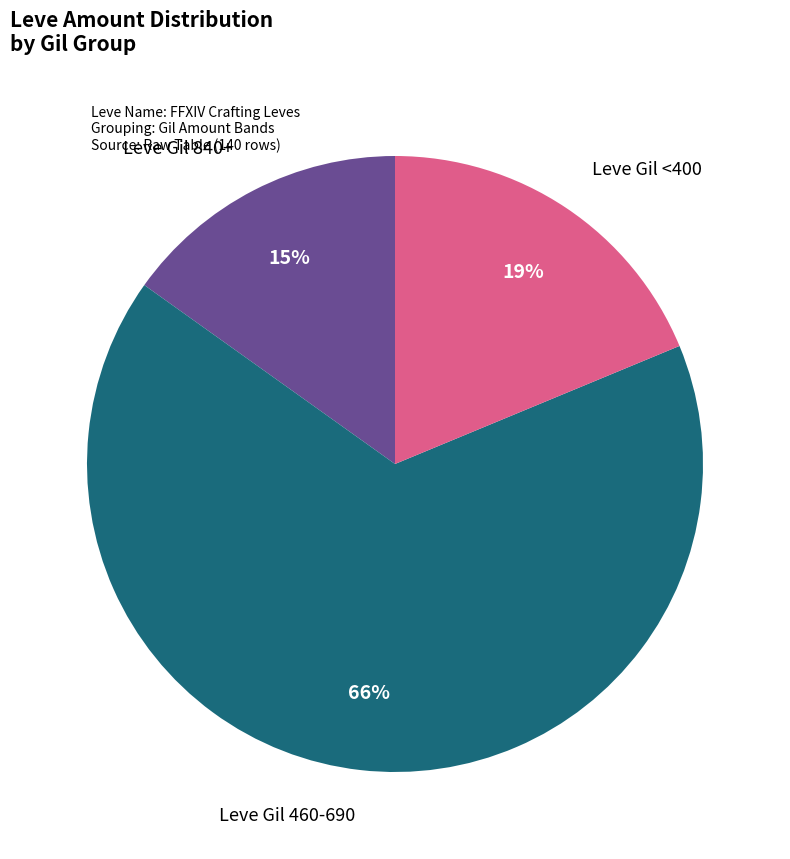

Is there any slice that represents more than half of the pie?

Yes